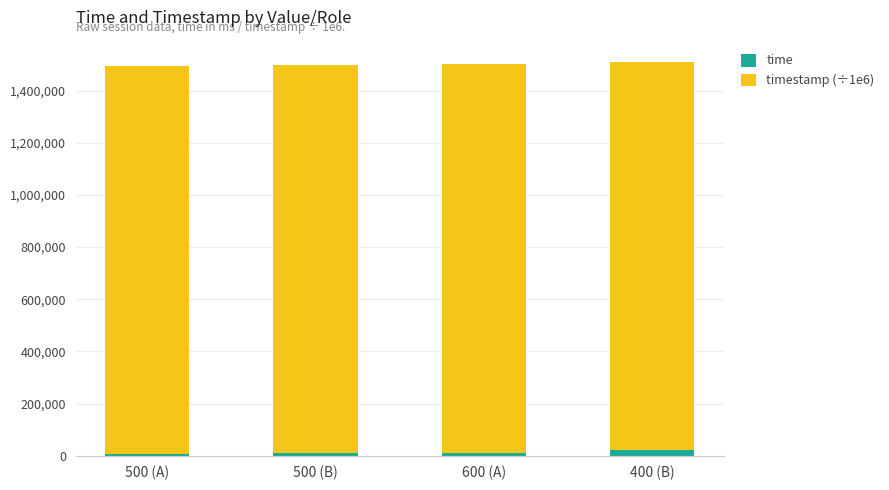

What is the sum of all time values?

51360.0